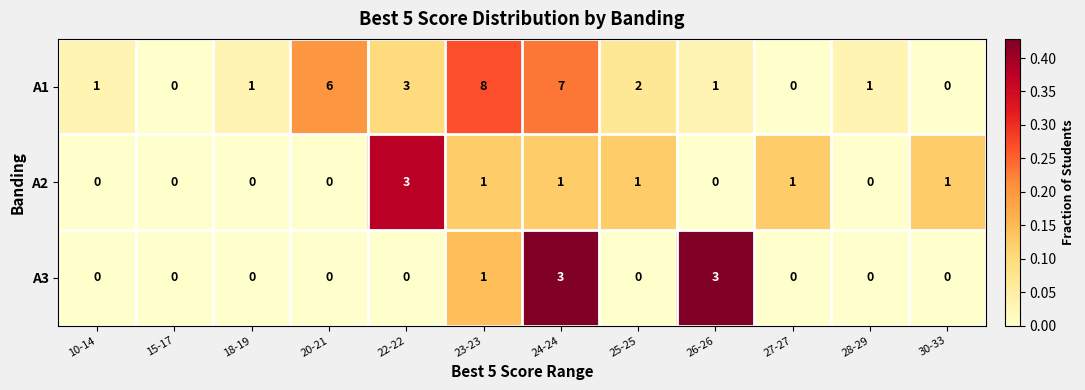

Read the A1 value at 22-22.

3